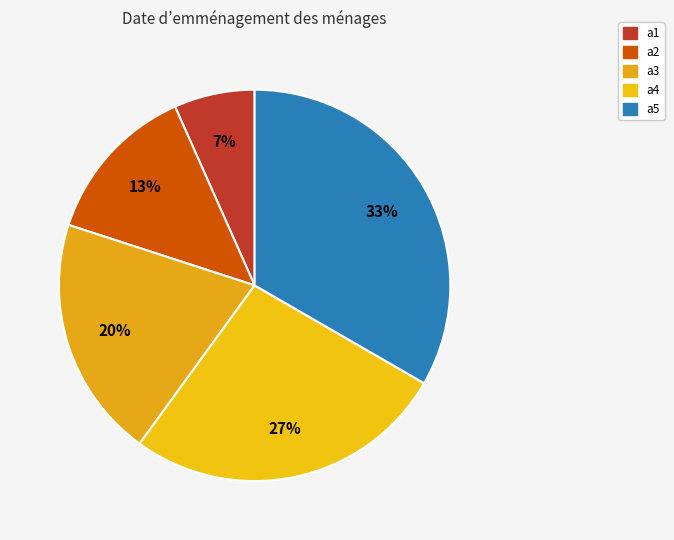

What percentage is the a4 slice, to the nearest percent?

27%